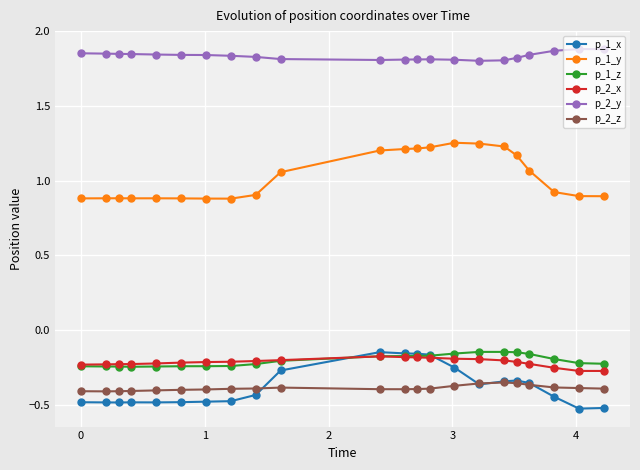

What is the smallest value displayed?

-0.5